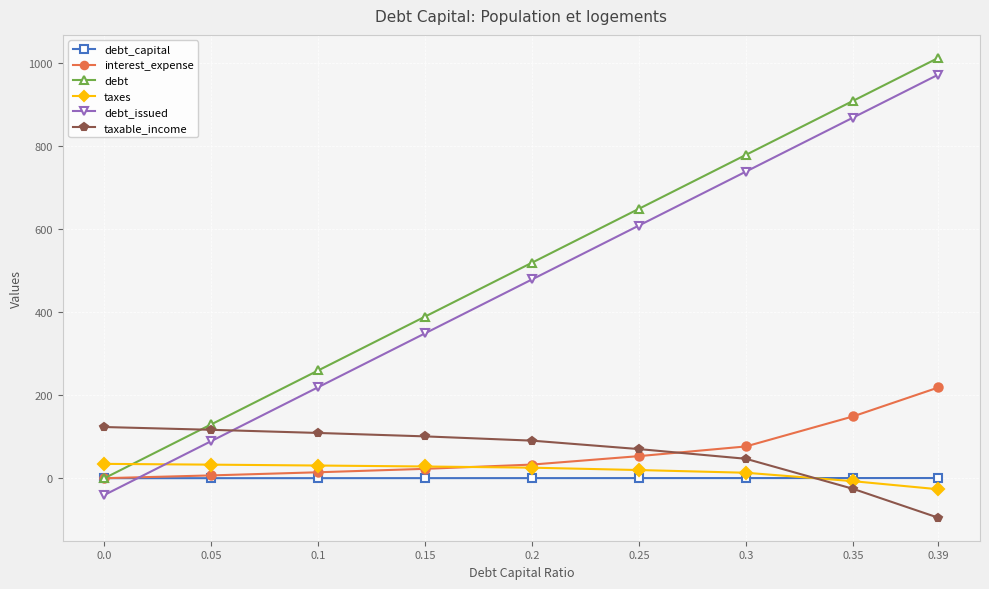

What is the difference between the second highest and second lowest values in the debt series?

778.5